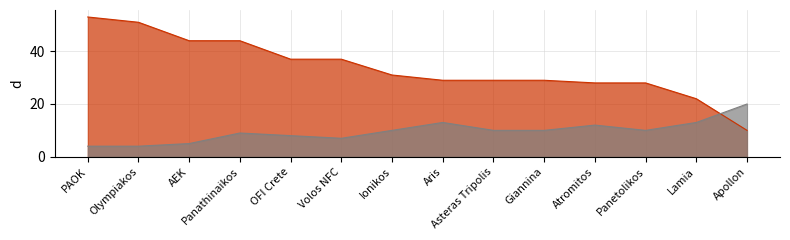

Where is the first local minimum for 0-goals?

Volos NFC